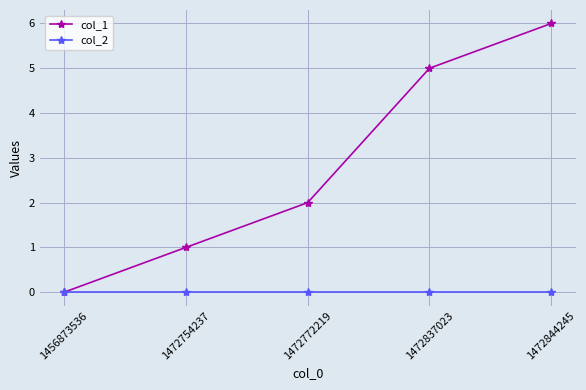

At how many categories does at least one series exceed 4?

2